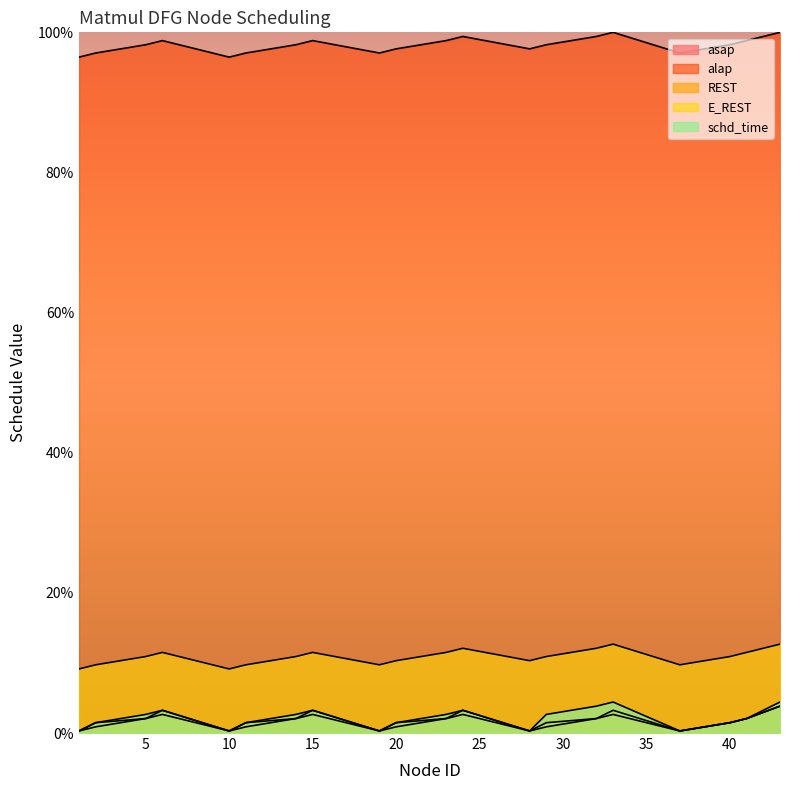

What is the difference between the maximum and minimum values in the asap series?

3.5